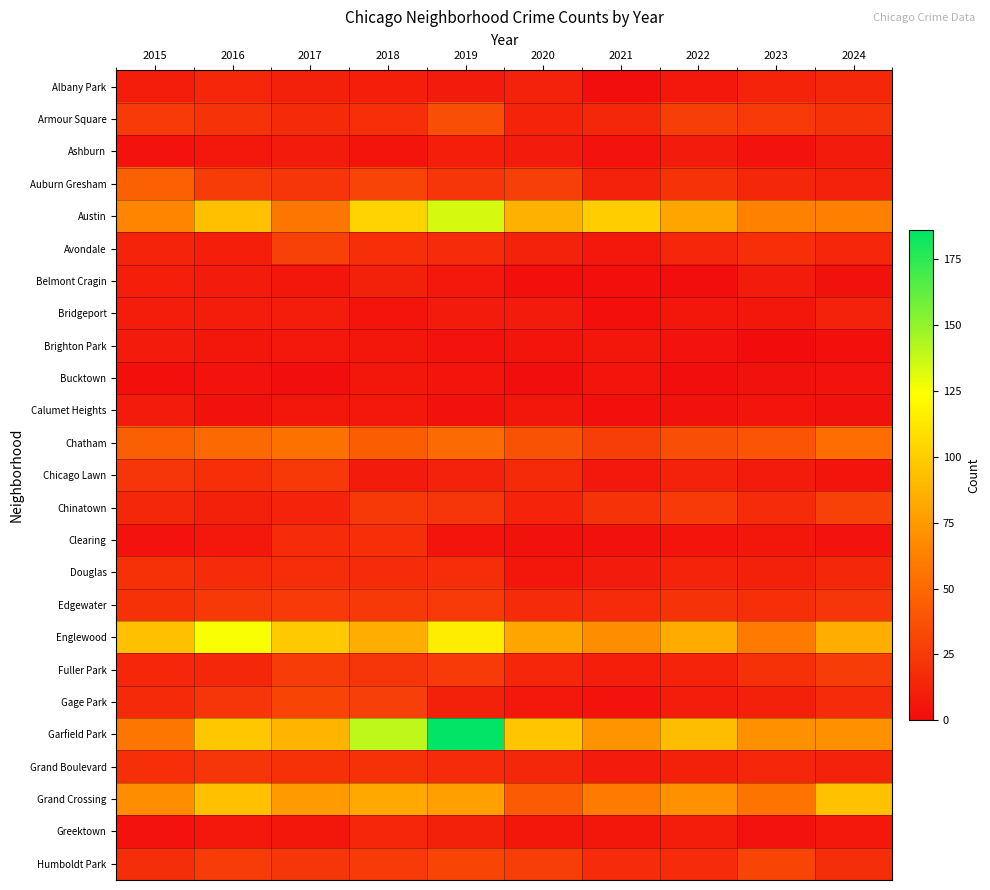

Which series has the largest range (max minus min)?

Garfield Park